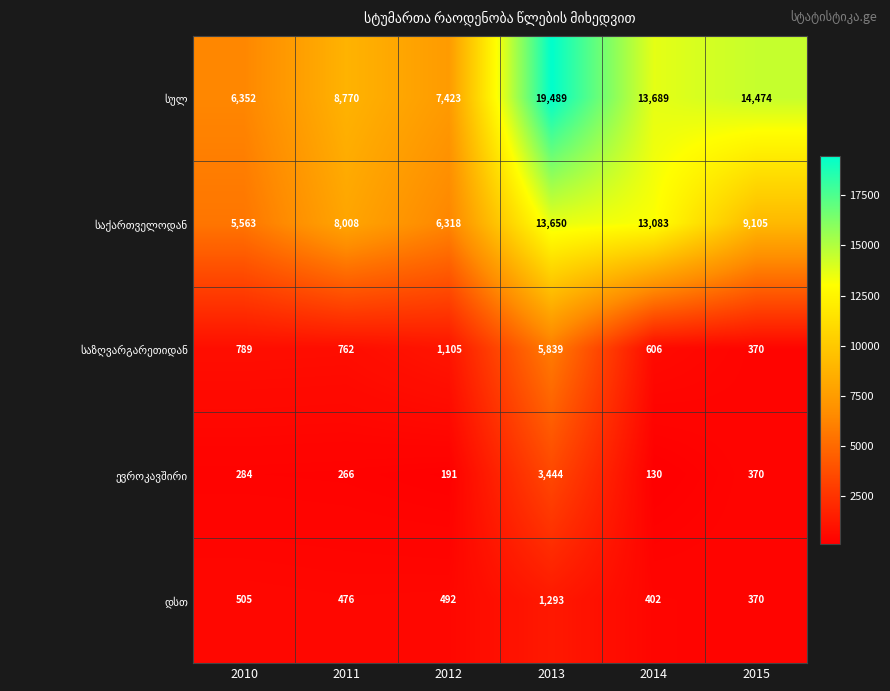

Which label corresponds to the largest value in the chart?

2013